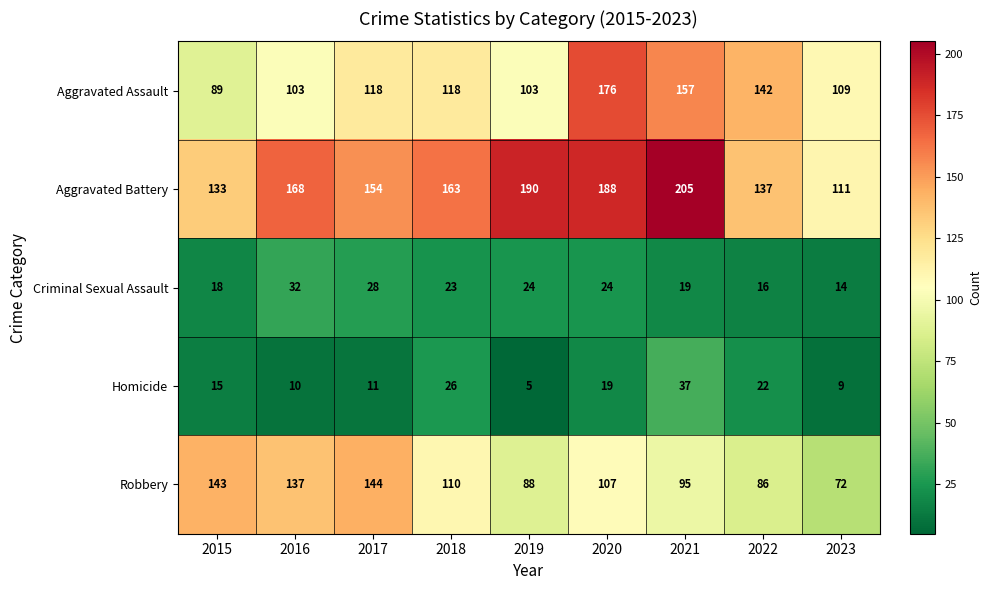

Read the Aggravated Assault value at 2019, to the nearest 5.

105